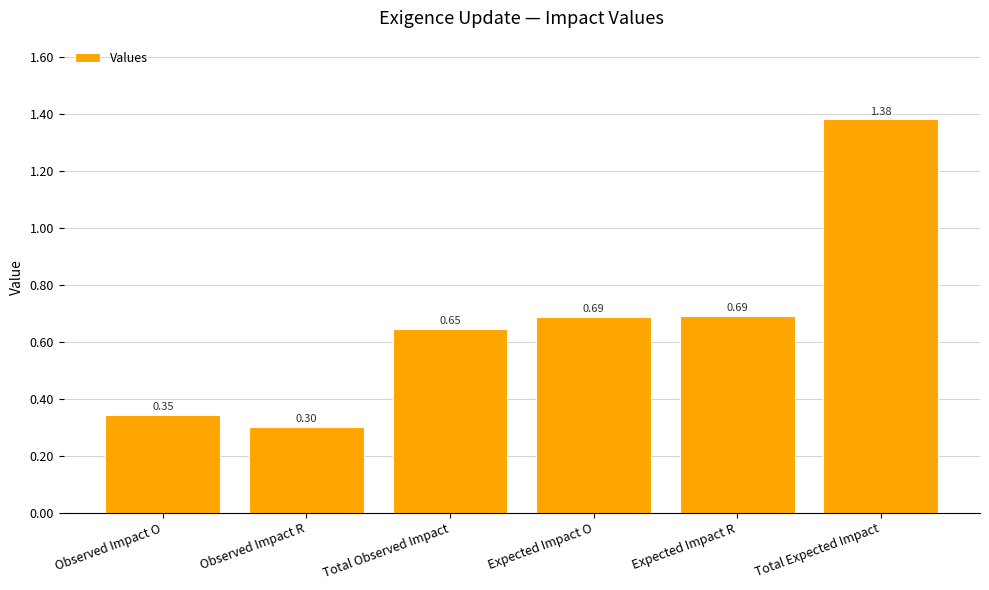

What is the change in value from Expected Impact R to Total Expected Impact?

+0.7